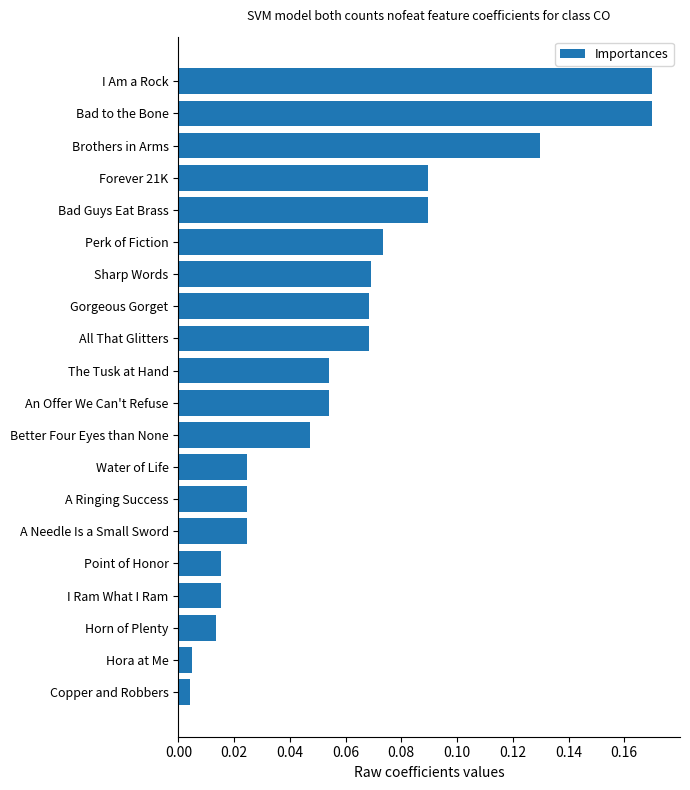

What position from the bottom is A Ringing Success?

7